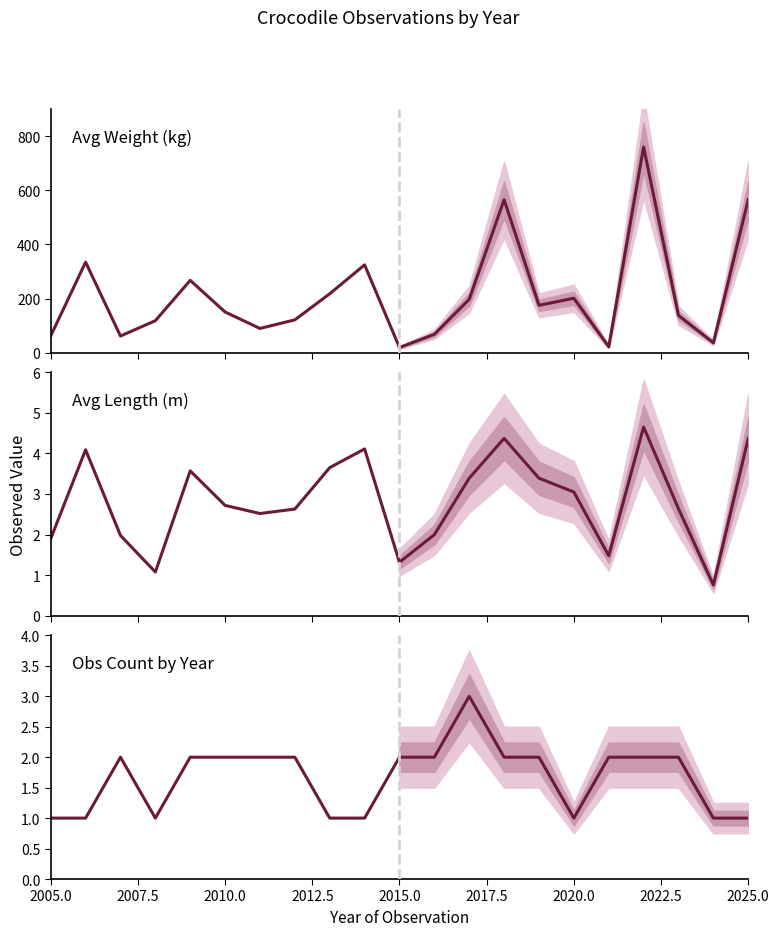

What is the sum of the Obs Count by Year values at 2025.0 and 2005.0?

2.0